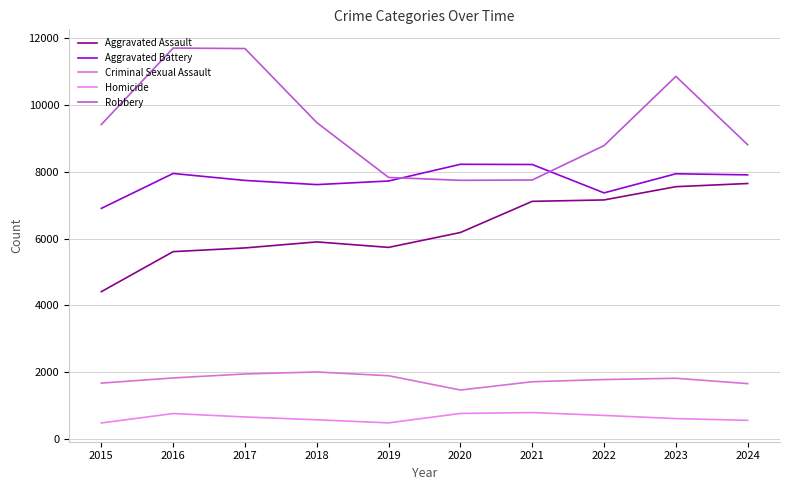

True or false: Criminal Sexual Assault and Homicide cross at least once.

False